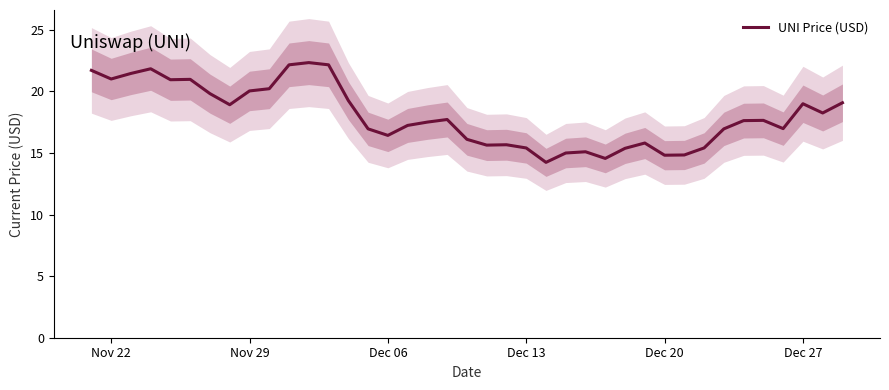

Reading right to left, what are all the values shown in this chart?

19.1	18.2	19.0	17.0	17.6	17.6	17.0	15.4	14.8	14.8	15.8	15.4	14.6	15.1	15.0	14.2	15.4	15.7	15.6	16.1	17.7	17.5	17.2	16.4	17.0	19.3	22.2	22.3	22.2	20.2	20.0	18.9	19.8	21.0	20.9	21.8	21.5	21.0	21.7